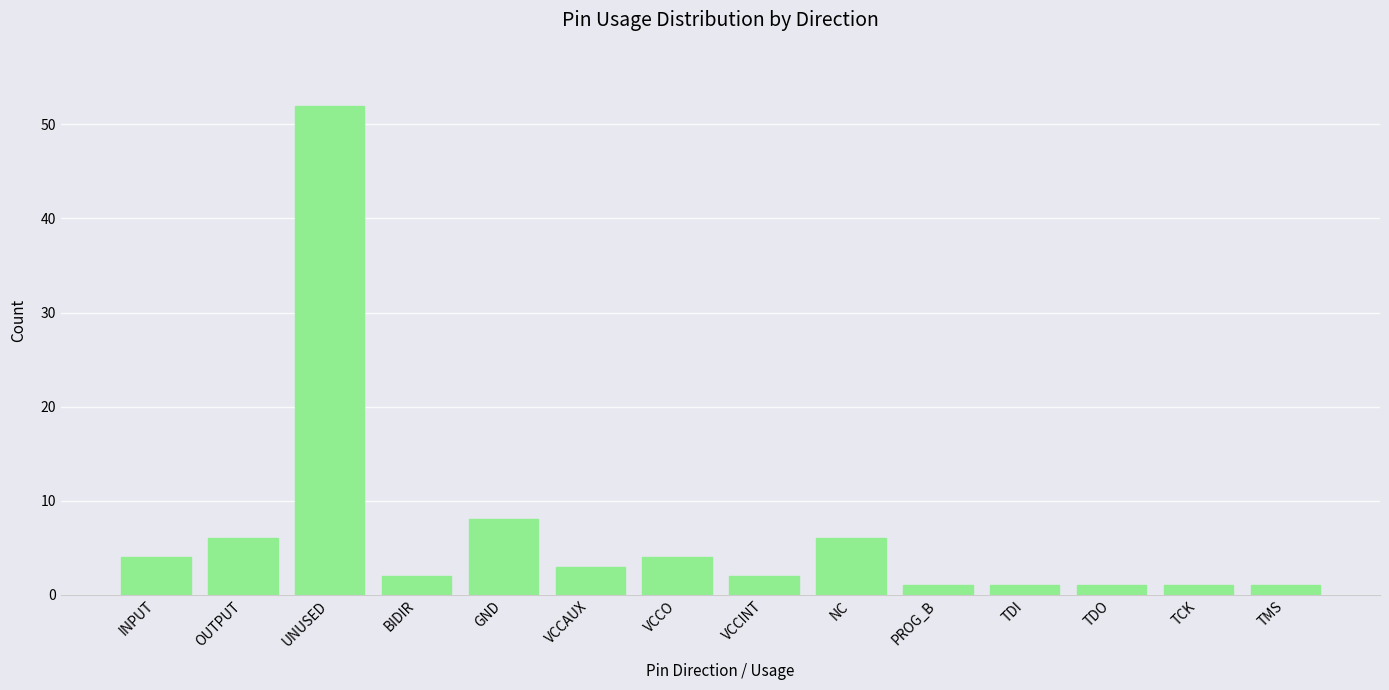

What is the change in value from INPUT to NC?

+2